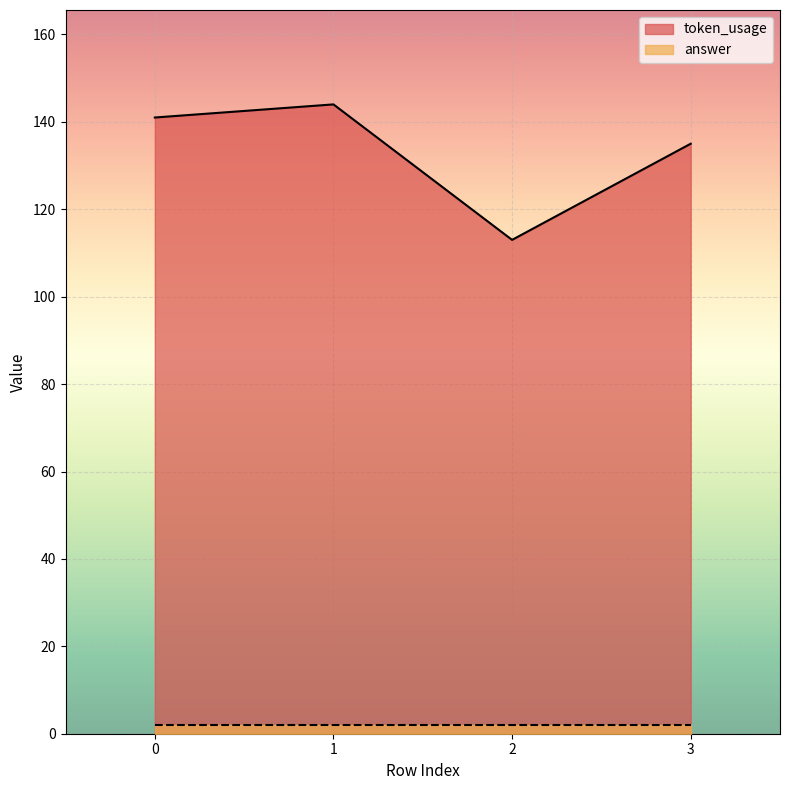

What is the sum of all token_usage values?

533